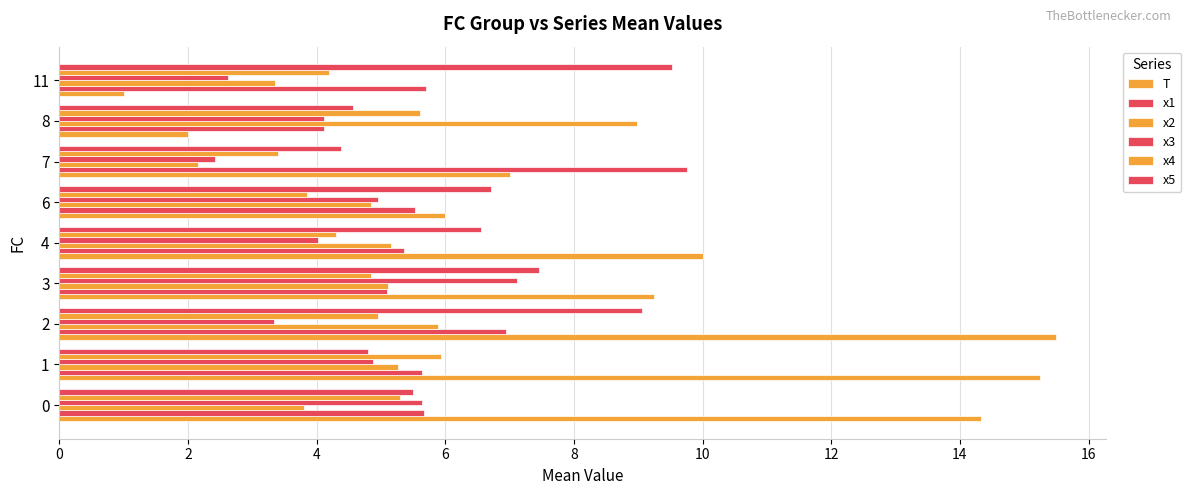

What is the minimum value shown in the chart?

1.0